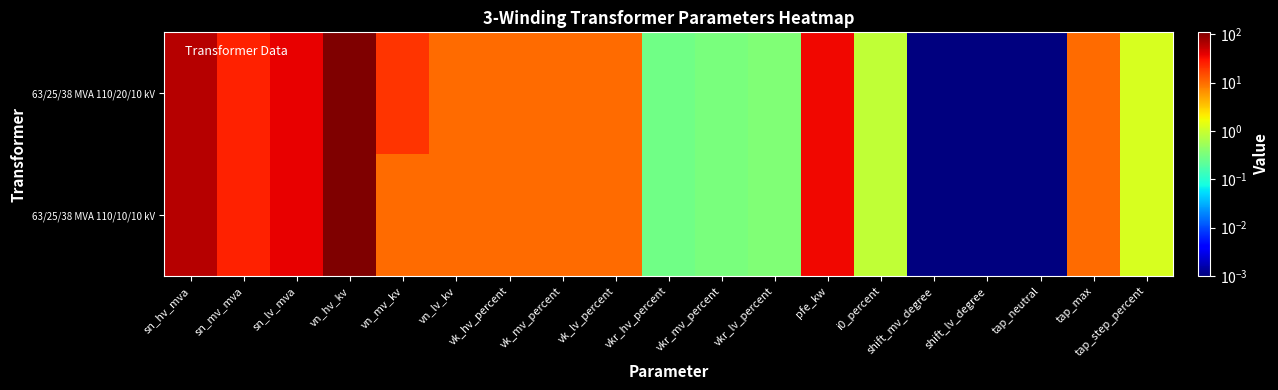

Reading left to right, transcribe all the data shown in this chart.

63/25/38 MVA 110/20/10 kV: sn_hv_mva=63.0	sn_mv_mva=25.0	sn_lv_mva=38.0	vn_hv_kv=110.0	vn_mv_kv=20.0	vn_lv_kv=10.0	vk_hv_percent=10.4	vk_mv_percent=10.4	vk_lv_percent=10.4	vkr_hv_percent=0.3	vkr_mv_percent=0.3	vkr_lv_percent=0.3	pfe_kw=35.0	i0_percent=0.9	shift_mv_degree=0.0	shift_lv_degree=0.0	tap_neutral=0.0	tap_max=10.0	tap_step_percent=1.2
63/25/38 MVA 110/10/10 kV: sn_hv_mva=63.0	sn_mv_mva=25.0	sn_lv_mva=38.0	vn_hv_kv=110.0	vn_mv_kv=10.0	vn_lv_kv=10.0	vk_hv_percent=10.4	vk_mv_percent=10.4	vk_lv_percent=10.4	vkr_hv_percent=0.3	vkr_mv_percent=0.3	vkr_lv_percent=0.3	pfe_kw=35.0	i0_percent=0.9	shift_mv_degree=0.0	shift_lv_degree=0.0	tap_neutral=0.0	tap_max=10.0	tap_step_percent=1.2